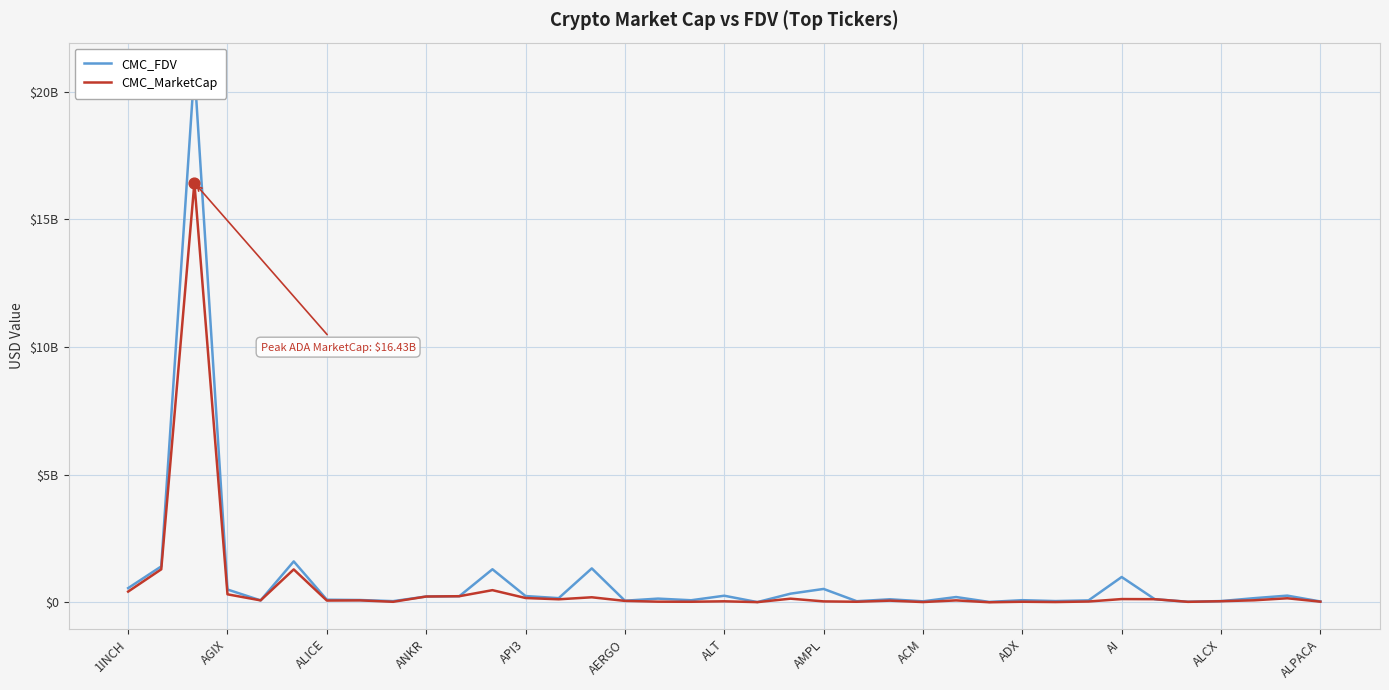

Which series contains the lowest Y value?

CMC_MarketCap